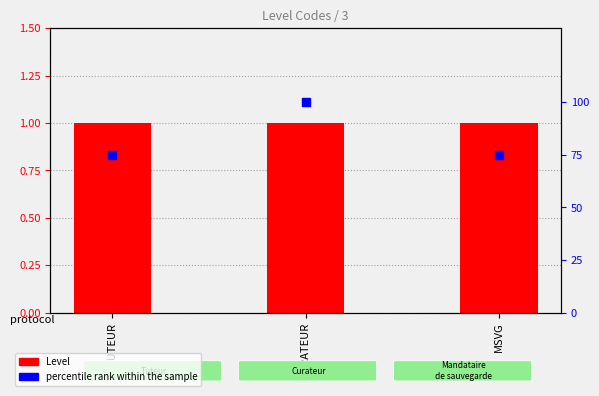

Which series contains the highest Y value?

percentile rank within the sample